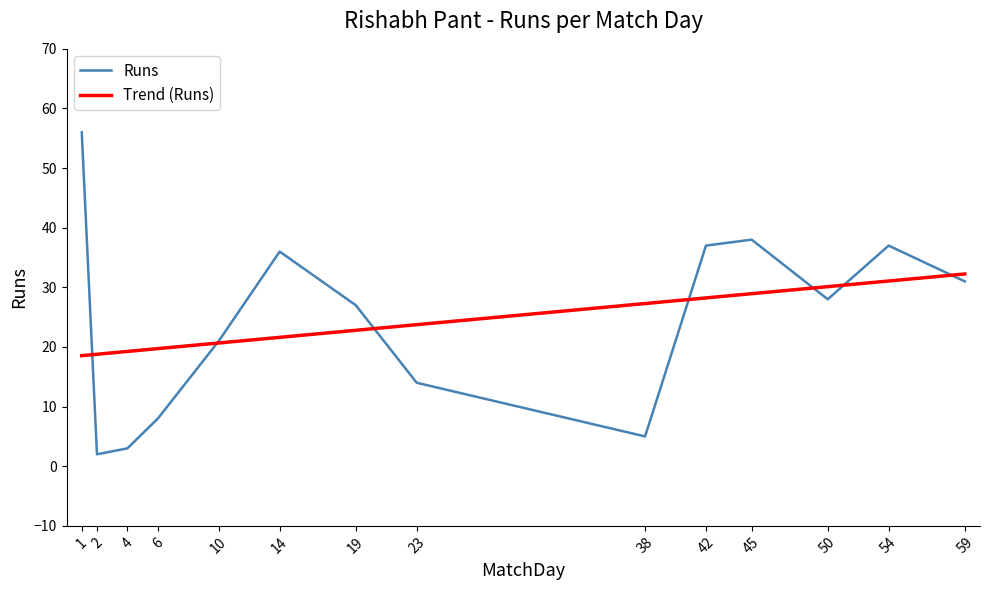

True or false: Runs and Trend (Runs) intersect in this chart.

True